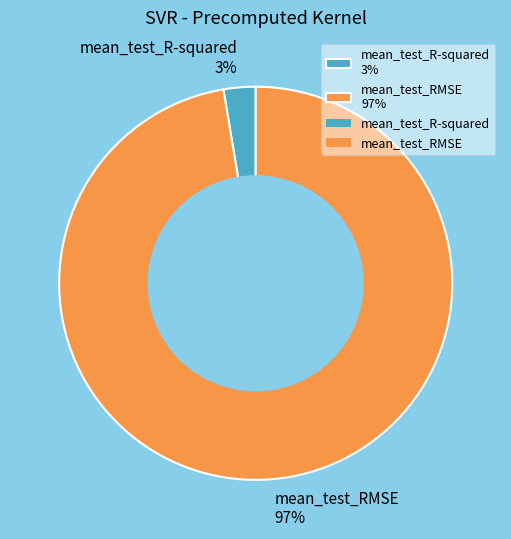

Is the sum of mean_test_RMSE 97% and mean_test_R-squared 3% greater than half?

Yes